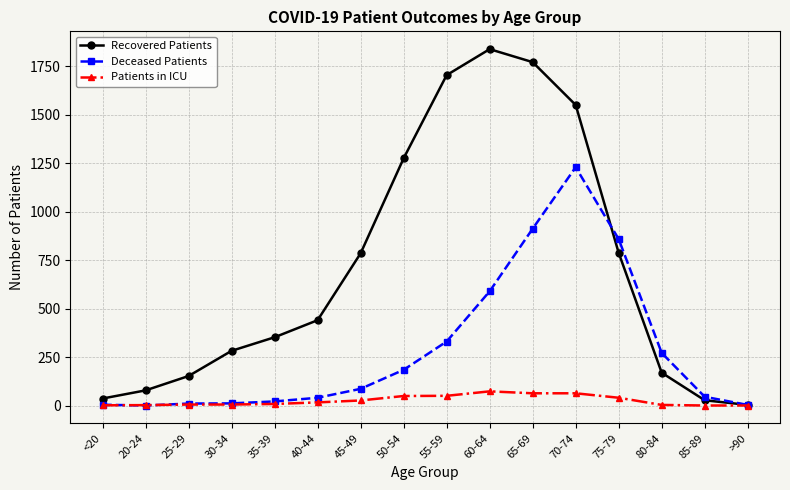

What is the value of the Recovered Patients point at the 9th from the left?

1704